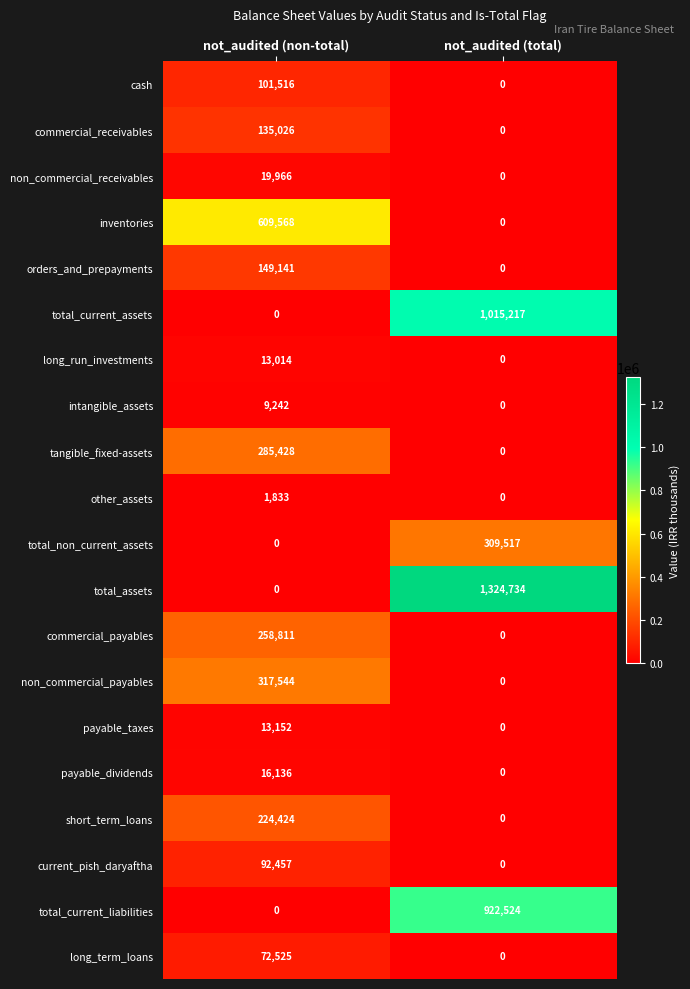

The inventories series shows 1036159 at not_audited (non-total). True or false?

False